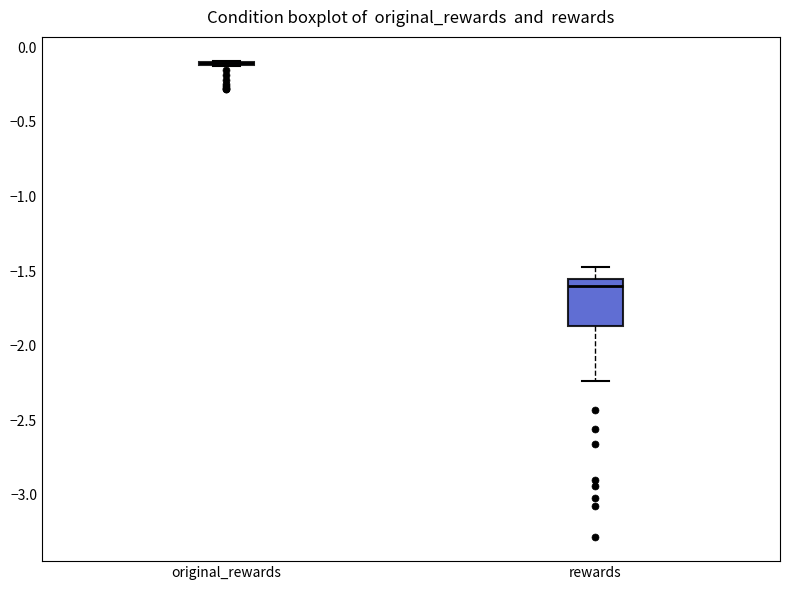

Which box is the tallest, from its lower edge to its upper edge?

rewards